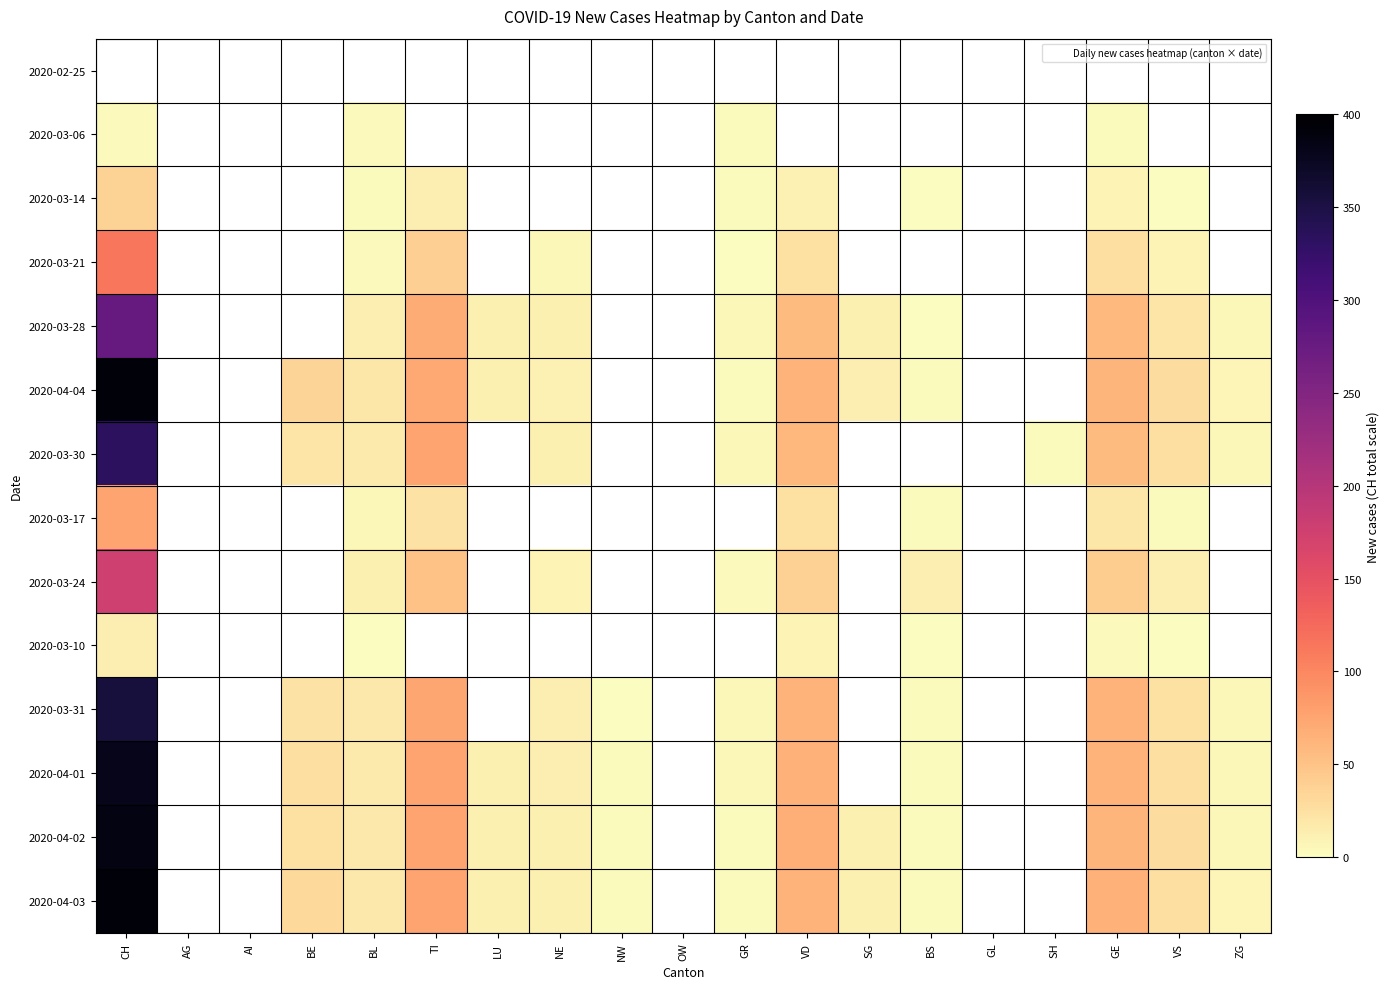

What is the maximum value shown in the chart?

393.0